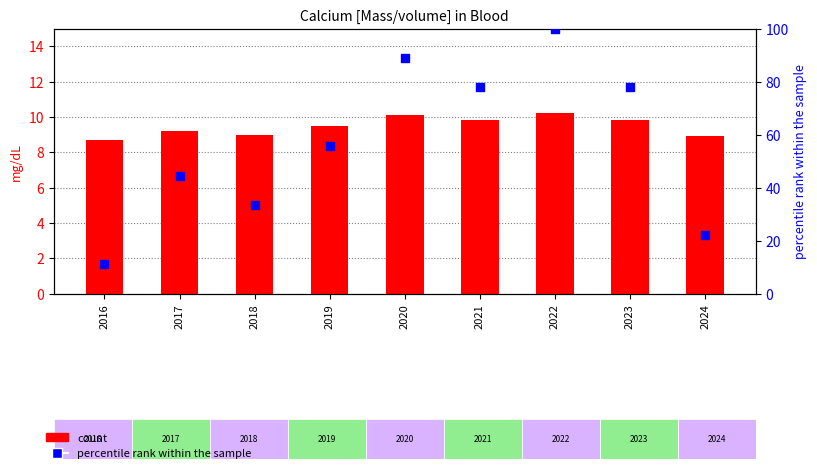

At which category is the sum across all series the highest?

2022